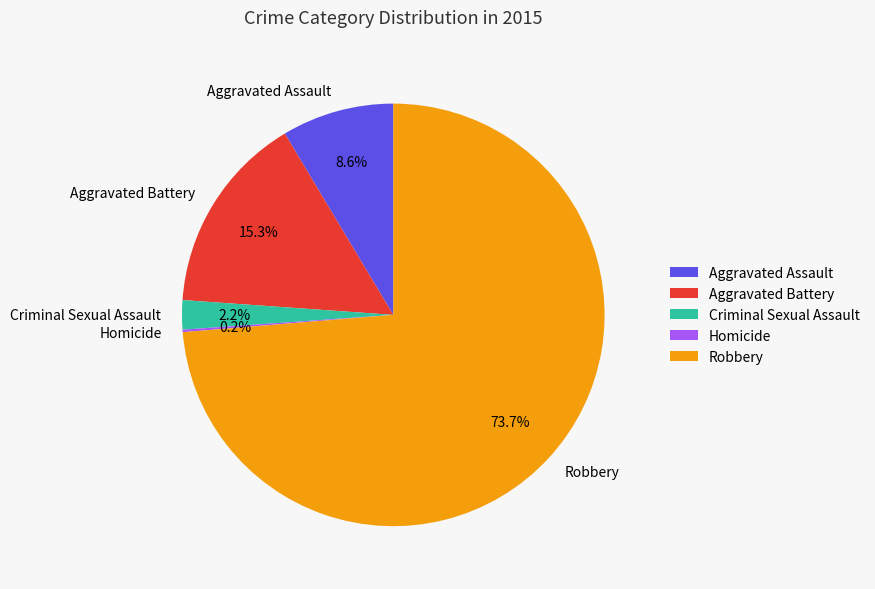

Between Aggravated Battery and Aggravated Assault, which is larger?

Aggravated Battery